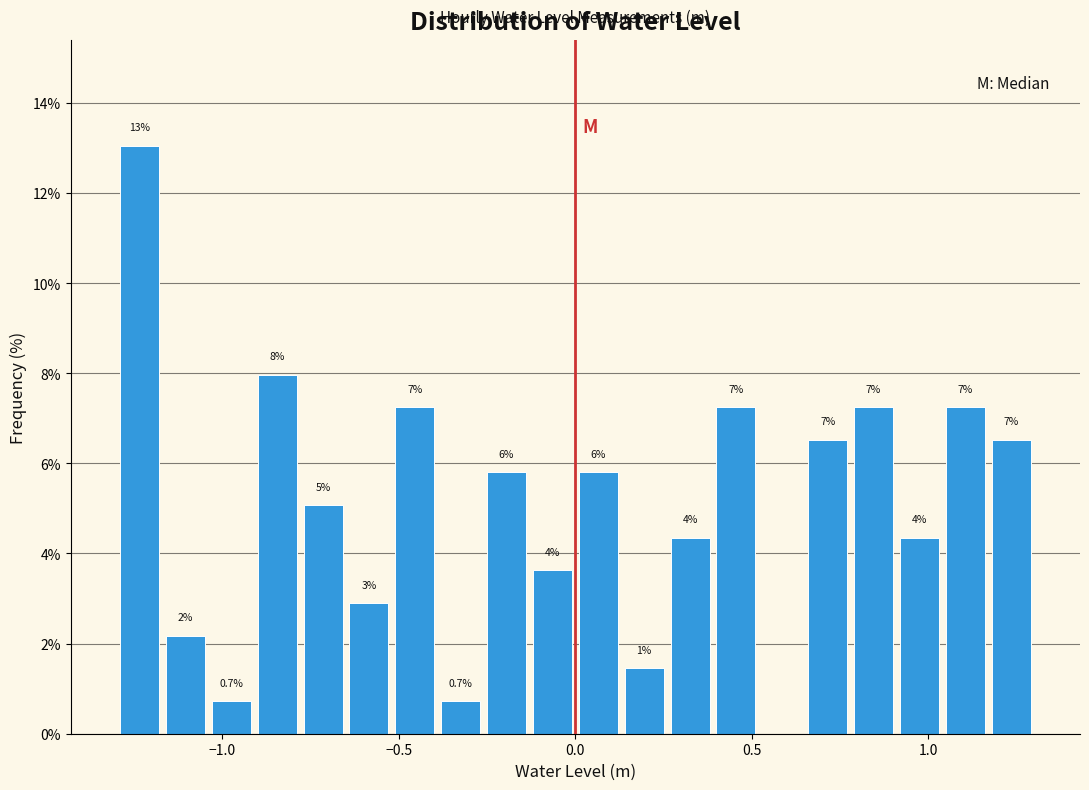

Read against the x-axis, roughly where is the centre of the tallest bar?

-1.25